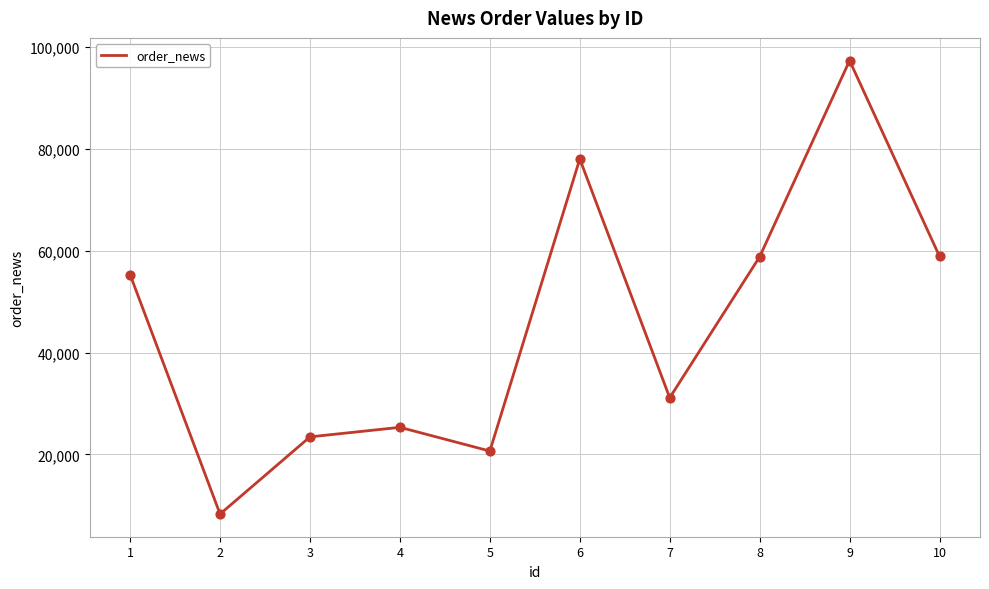

Approximately how many times larger is the value at 3 compared to 10?

0.4